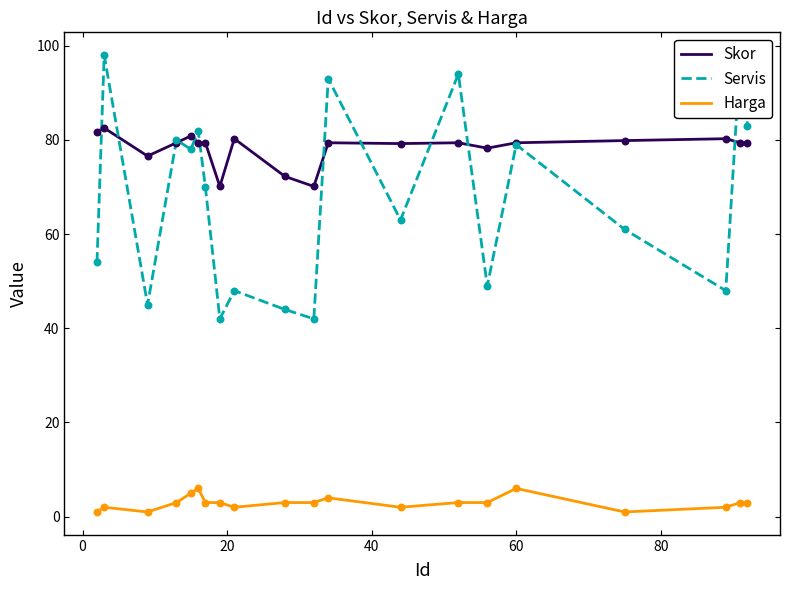

True or false: Skor and Harga intersect in this chart.

False